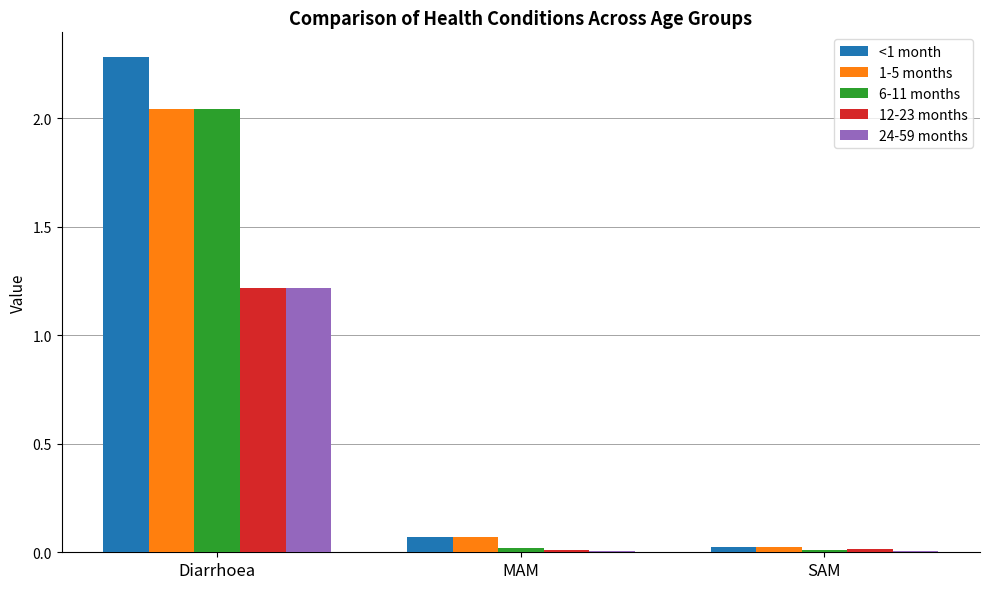

The value of 24-59 months at MAM is 0.0. True or false?

True